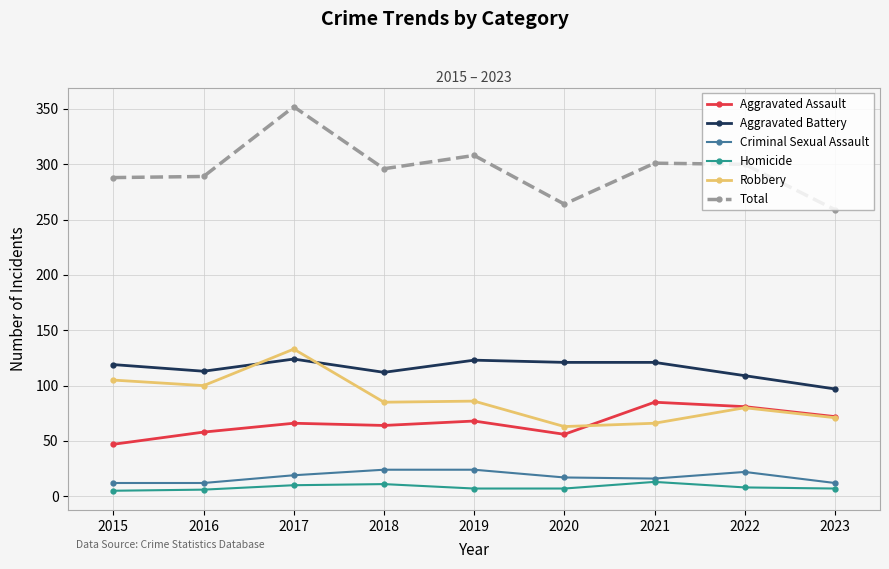

At which category is the sum across all series the highest?

2017